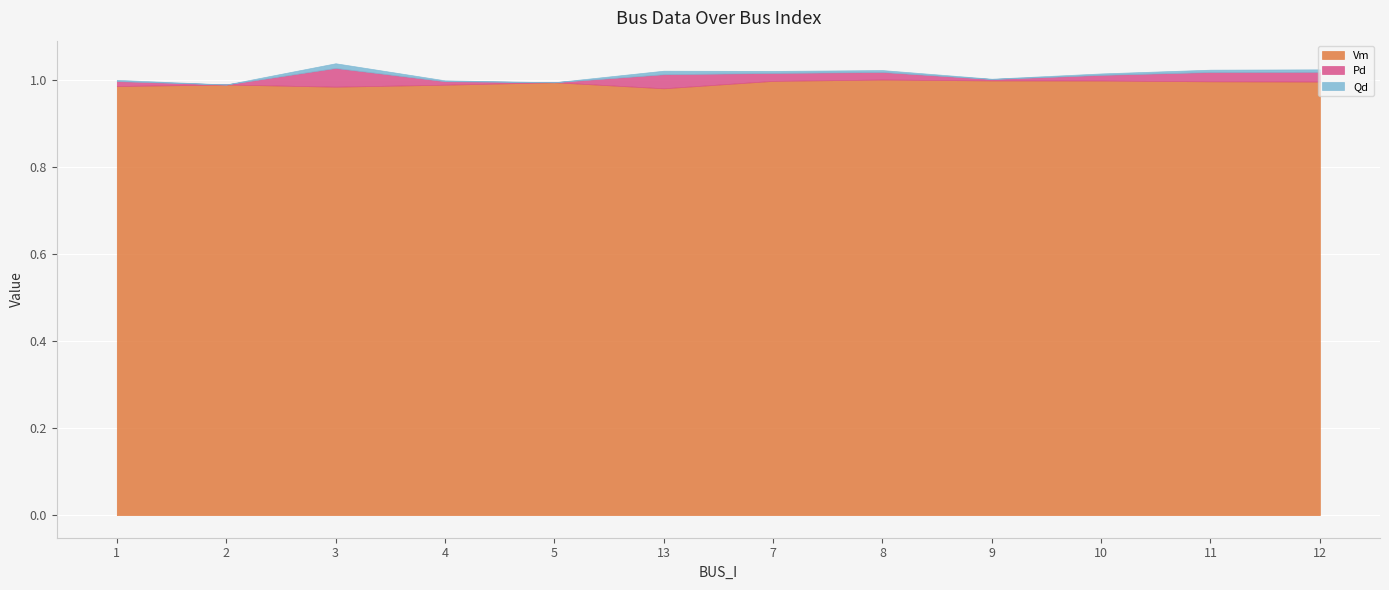

True or false: Vm and Qd intersect in this chart.

False